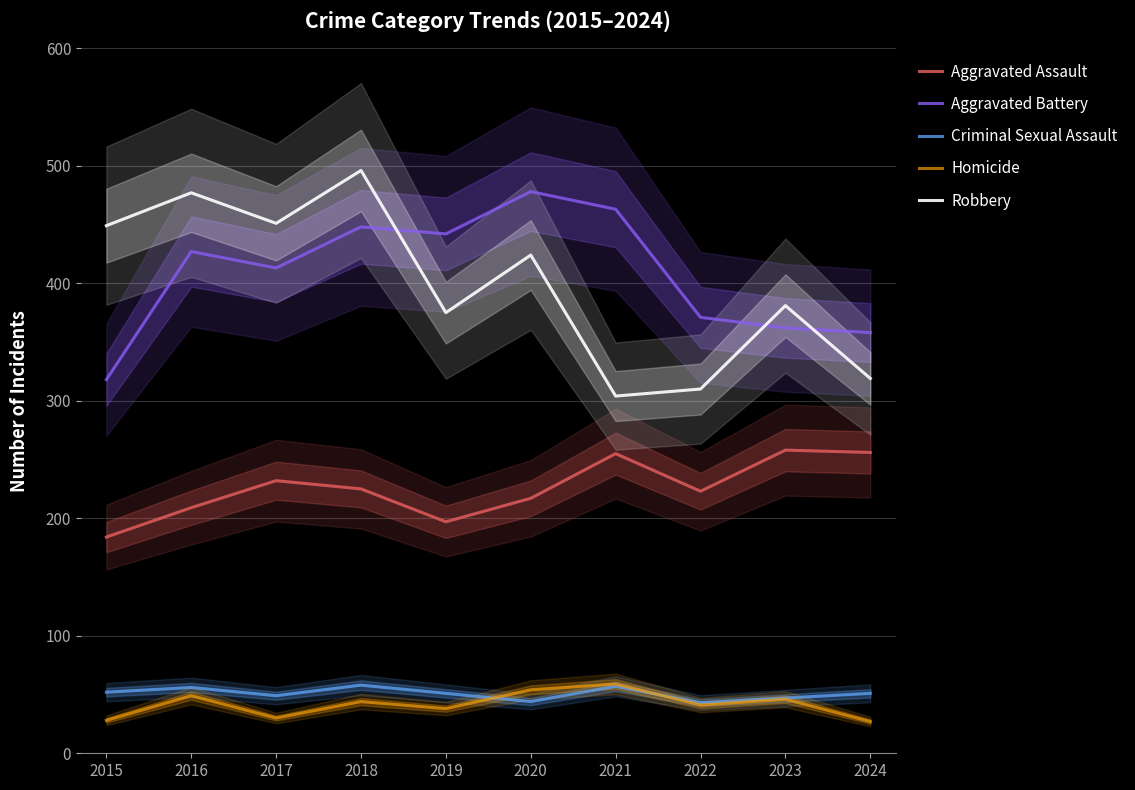

How many values in the Aggravated Battery series exceed 427?

4